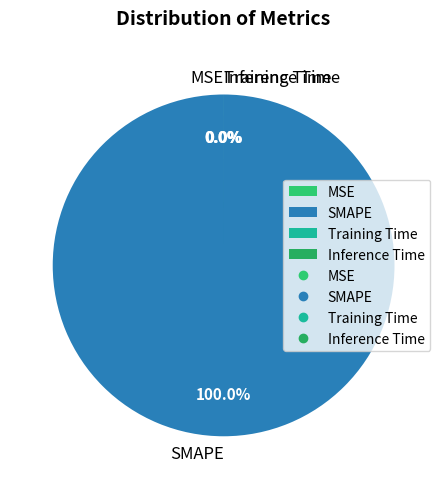

Do Inference Time and SMAPE together represent more than half of the pie?

Yes